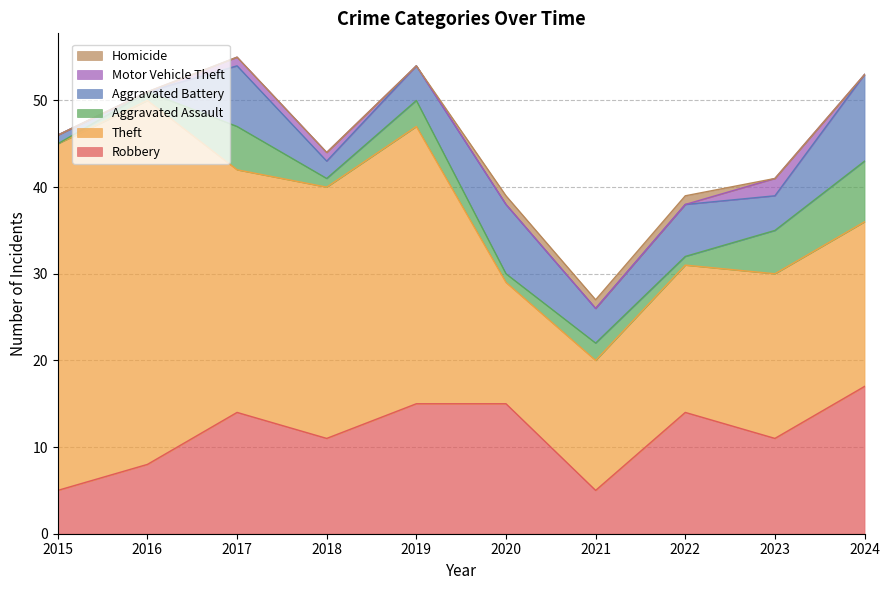

Reading left to right, extract all data points from this chart.

Robbery: 5	8	14	11	15	15	5	14	11	17
Theft: 40	42	28	29	32	14	15	17	19	19
Aggravated Assault: 0	1	5	1	3	1	2	1	5	7
Aggravated Battery: 1	0	7	2	4	8	4	6	4	10
Motor Vehicle Theft: 0	0	1	1	0	0	0	0	2	0
Homicide: 0	0	0	0	0	1	1	1	0	0